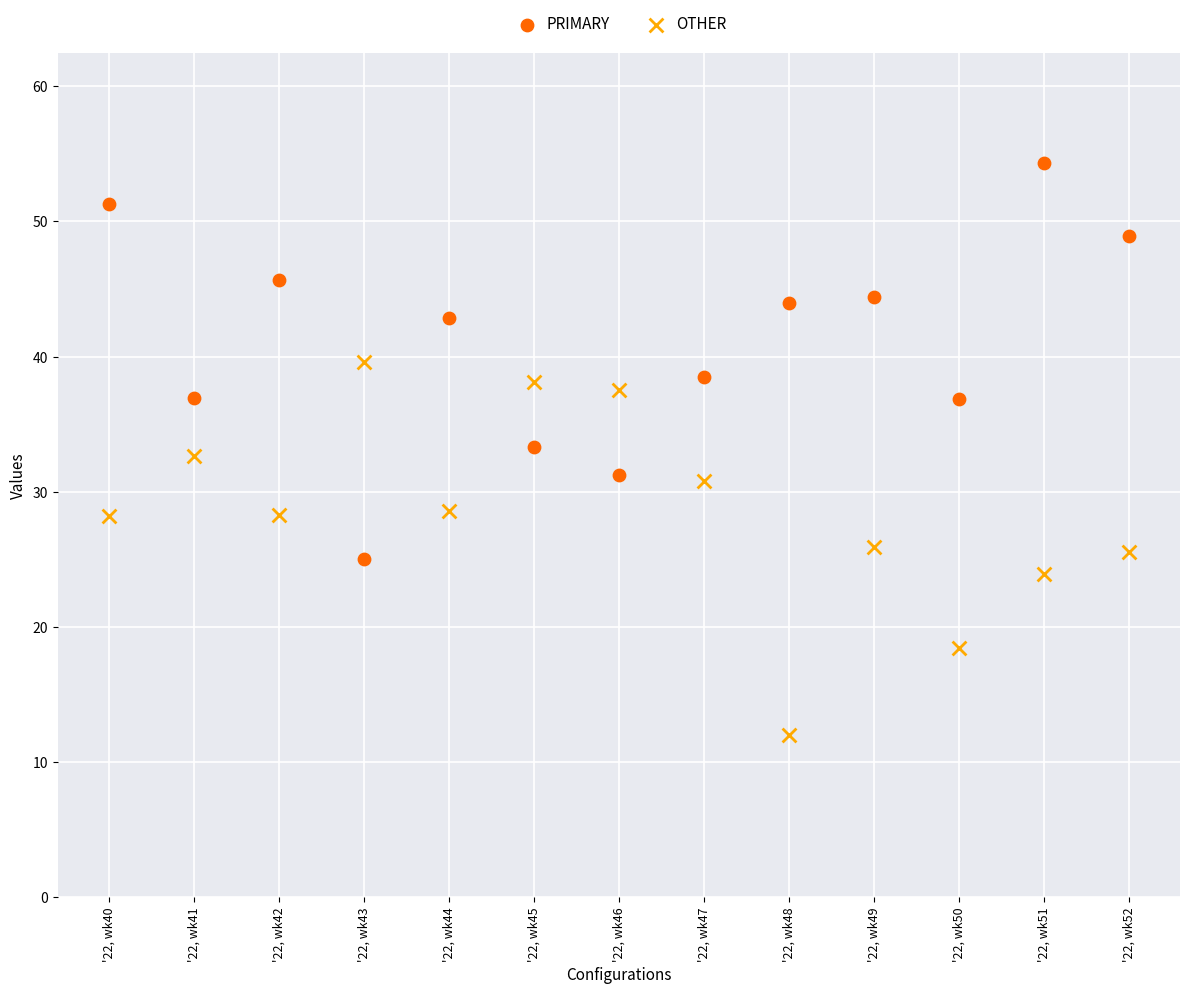

Which series has the widest spread of Y values?

PRIMARY